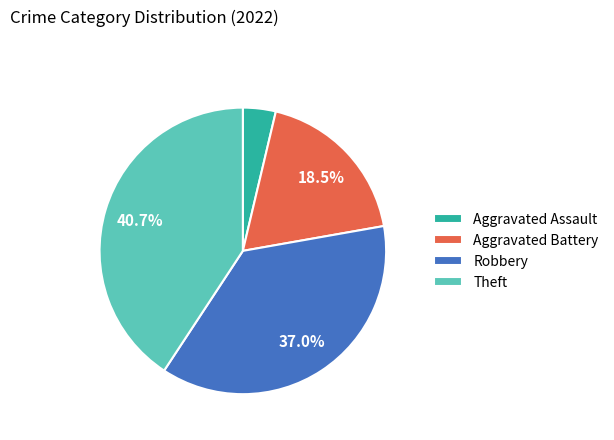

What is the largest slice in the pie chart?

Theft